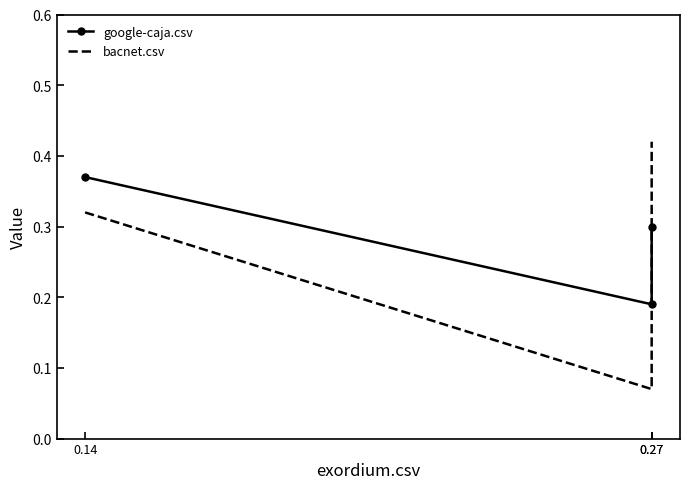

Reading right to left, what are all the values shown in this chart?

google-caja.csv: 0.27=0.3	0.27=0.2	0.14=0.4
bacnet.csv: 0.27=0.4	0.27=0.1	0.14=0.3